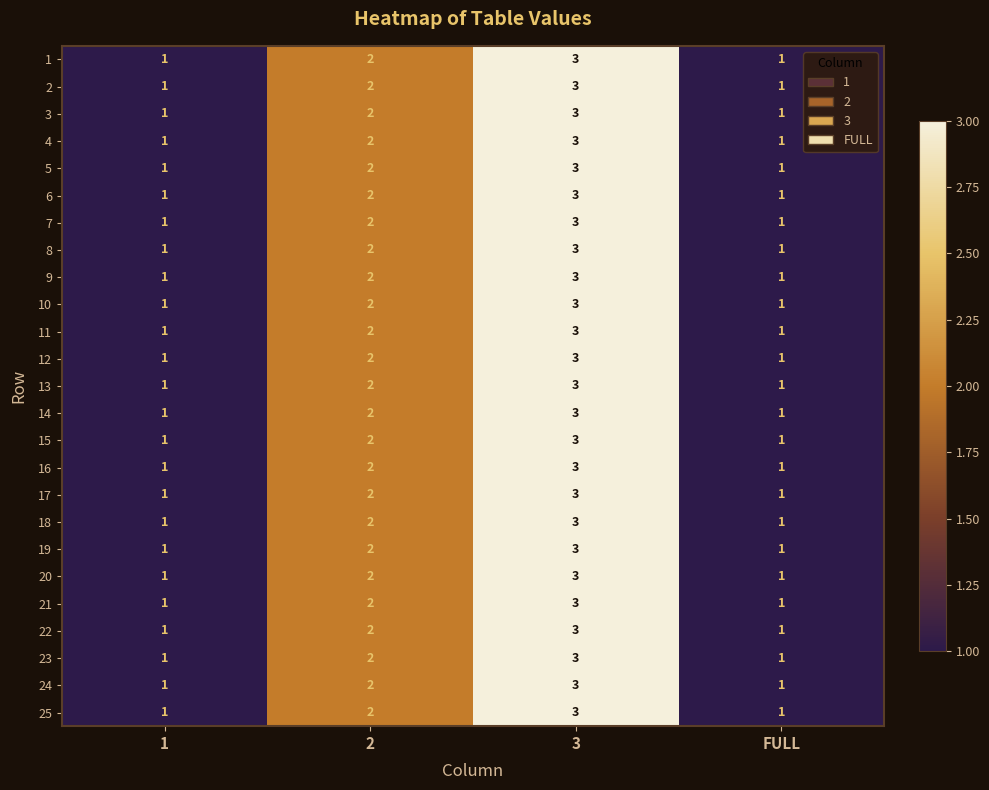

At which category is the sum across all series the highest?

3